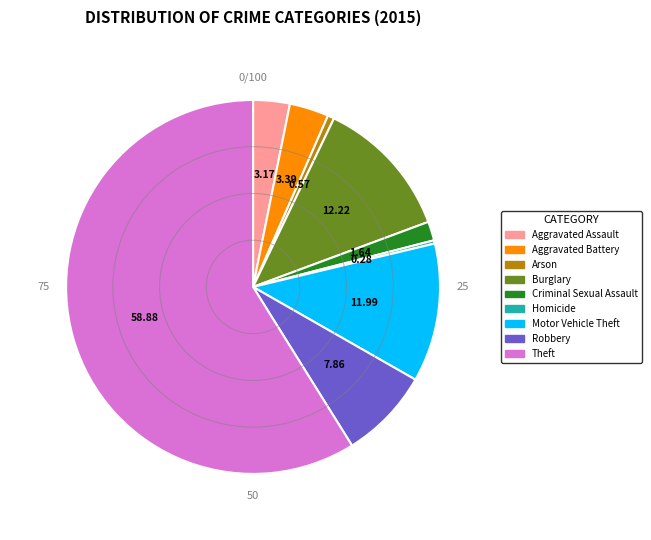

Do Burglary and Motor Vehicle Theft together represent more than half of the pie?

No